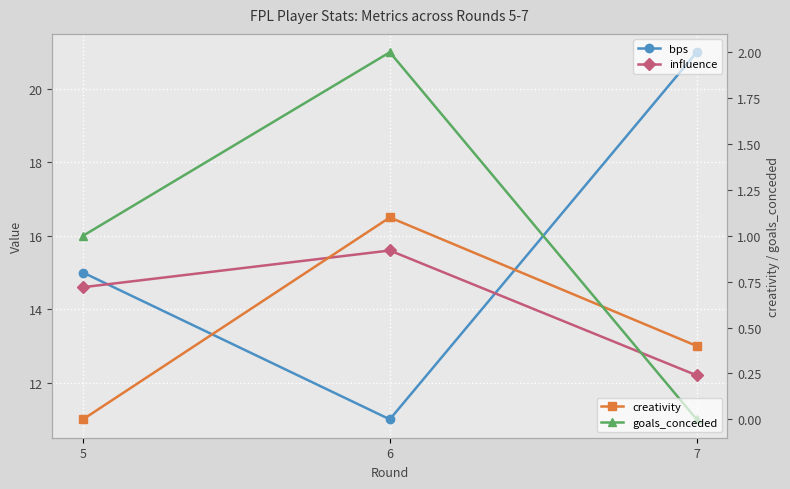

Reading right to left, transcribe all the data shown in this chart.

bps: 7=21.0	6=11.0	5=15.0
influence: 7=12.2	6=15.6	5=14.6
creativity: 7=0.4	6=1.1	5=0.0
goals_conceded: 7=0.0	6=2.0	5=1.0